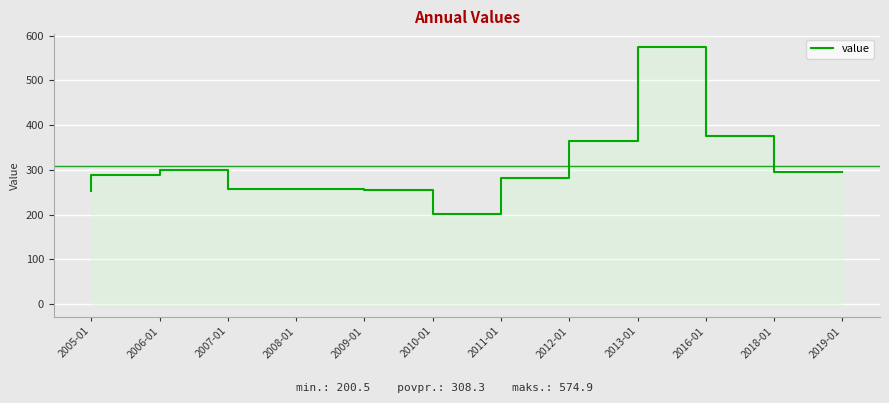

Where is the first local maximum?

2007-01